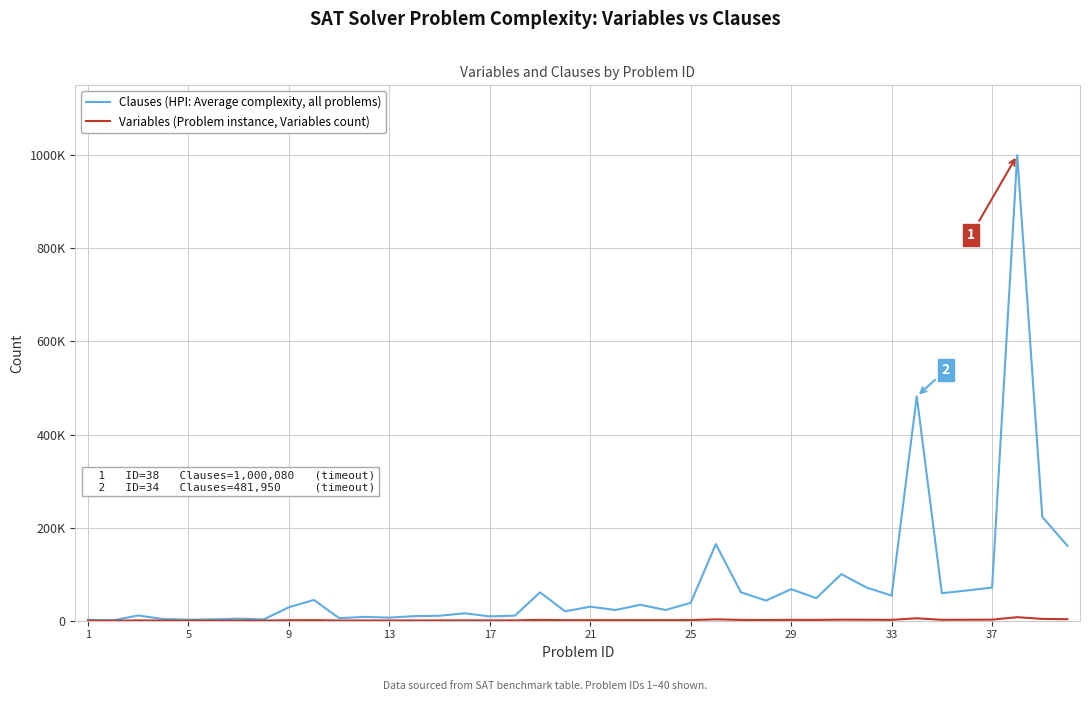

Does the chart have visible grid lines?

Yes